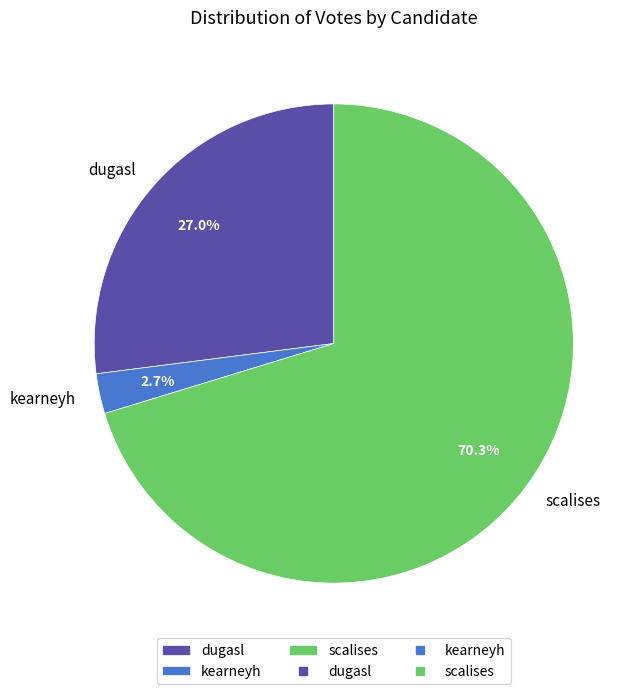

To the nearest percent, what is the average slice percentage?

33%